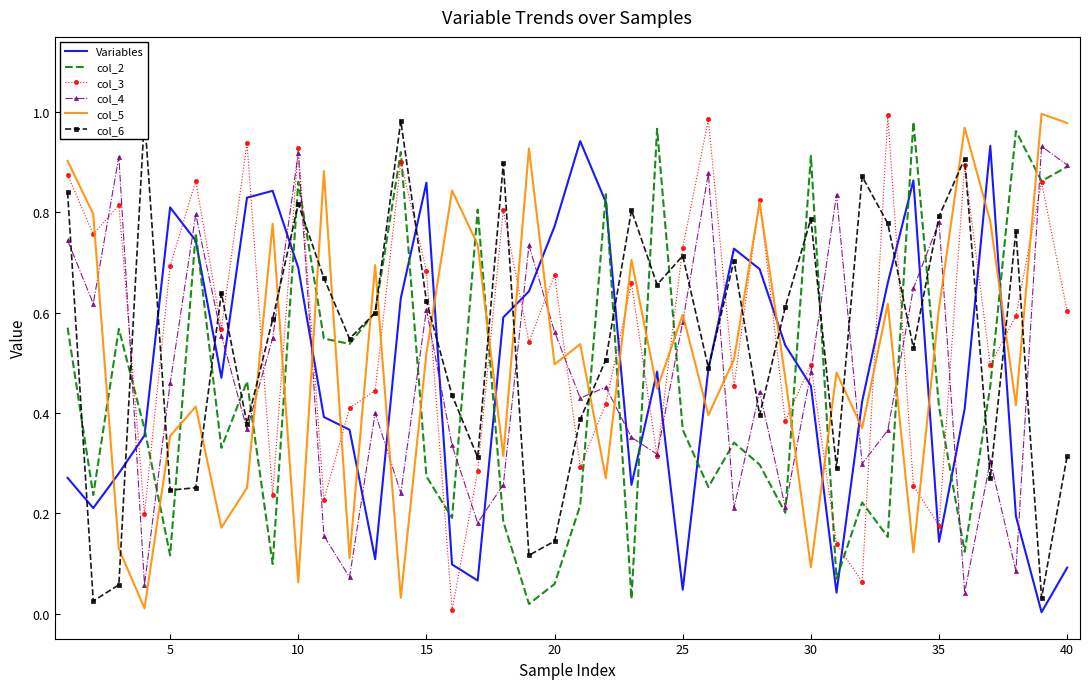

Reading left to right, transcribe all the data shown in this chart.

Variables: 0.3	0.2	0.3	0.4	0.8	0.7	0.5	0.8	0.8	0.7	0.4	0.4	0.1	0.6	0.9	0.1	0.1	0.6	0.6	0.8	0.9	0.8	0.3	0.5	0.0	0.5	0.7	0.7	0.5	0.5	0.0	0.4	0.7	0.9	0.1	0.4	0.9	0.2	0.0	0.1
col_2: 0.6	0.2	0.6	0.4	0.1	0.8	0.3	0.5	0.1	0.9	0.5	0.5	0.6	0.9	0.3	0.2	0.8	0.2	0.0	0.1	0.2	0.8	0.0	1.0	0.4	0.3	0.3	0.3	0.2	0.9	0.1	0.2	0.2	1.0	0.4	0.1	0.5	1.0	0.9	0.9
col_3: 0.9	0.8	0.8	0.2	0.7	0.9	0.6	0.9	0.2	0.9	0.2	0.4	0.4	0.9	0.7	0.0	0.3	0.8	0.5	0.7	0.3	0.4	0.7	0.3	0.7	1.0	0.5	0.8	0.4	0.5	0.1	0.1	1.0	0.3	0.2	0.9	0.5	0.6	0.9	0.6
col_4: 0.7	0.6	0.9	0.1	0.5	0.8	0.6	0.4	0.5	0.9	0.2	0.1	0.4	0.2	0.6	0.3	0.2	0.3	0.7	0.6	0.4	0.5	0.4	0.3	0.6	0.9	0.2	0.4	0.2	0.5	0.8	0.3	0.4	0.6	0.8	0.0	0.3	0.1	0.9	0.9
col_5: 0.9	0.8	0.1	0.0	0.4	0.4	0.2	0.3	0.8	0.1	0.9	0.1	0.7	0.0	0.5	0.8	0.7	0.3	0.9	0.5	0.5	0.3	0.7	0.4	0.6	0.4	0.5	0.8	0.5	0.1	0.5	0.4	0.6	0.1	0.6	1.0	0.8	0.4	1.0	1.0
col_6: 0.8	0.0	0.1	1.0	0.2	0.3	0.6	0.4	0.6	0.8	0.7	0.5	0.6	1.0	0.6	0.4	0.3	0.9	0.1	0.1	0.4	0.5	0.8	0.7	0.7	0.5	0.7	0.4	0.6	0.8	0.3	0.9	0.8	0.5	0.8	0.9	0.3	0.8	0.0	0.3